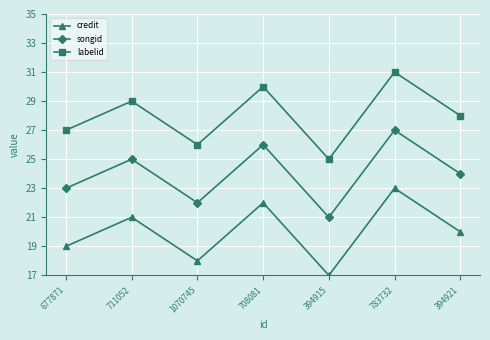

How many data points does each series have?

7